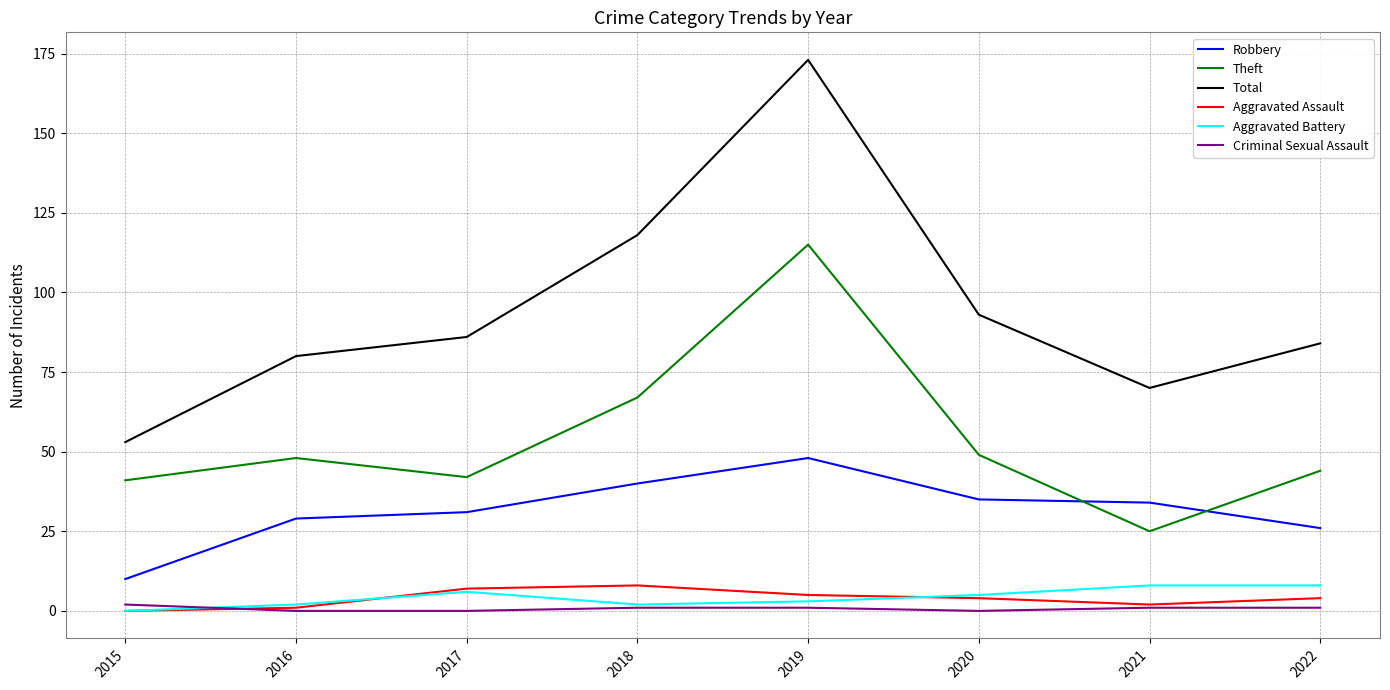

At how many categories does at least one series exceed 114?

2